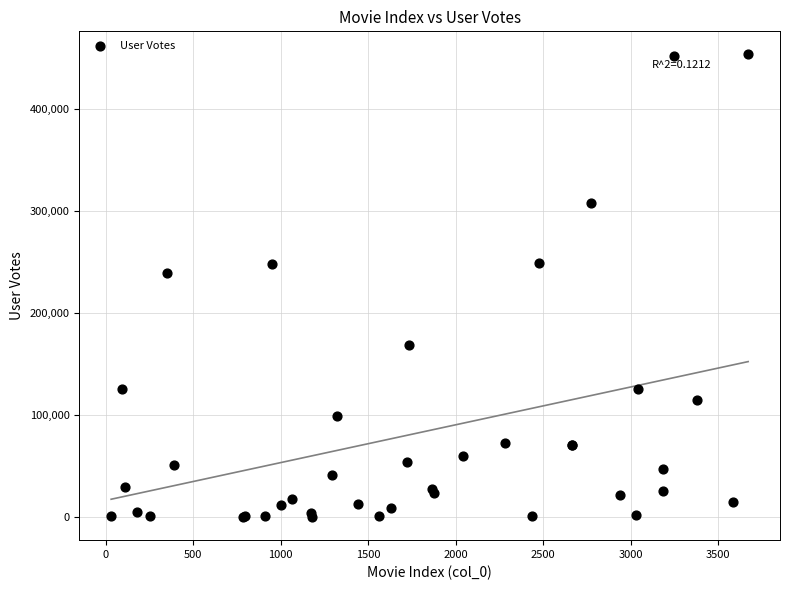

What Y value in the scatter plot is closest to 226495?

238916